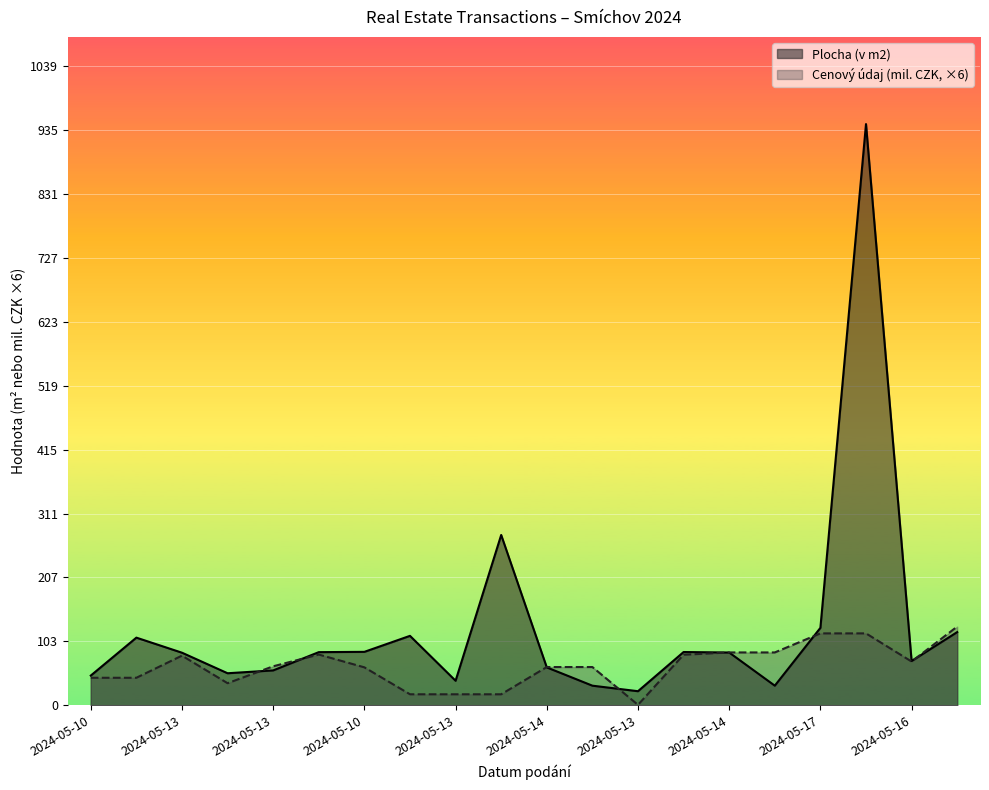

What is the total value across all series at 2024-05-13?

166.4